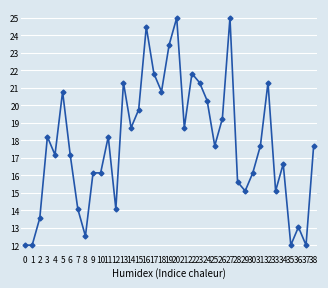

What is the difference between the maximum and minimum values?

13.0